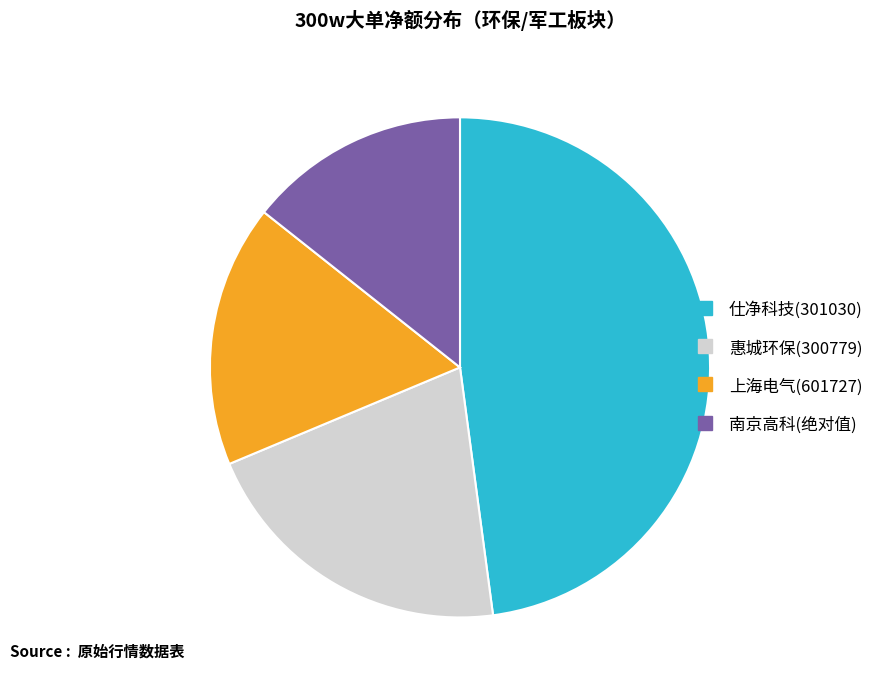

Is there any slice that represents more than half of the pie?

No